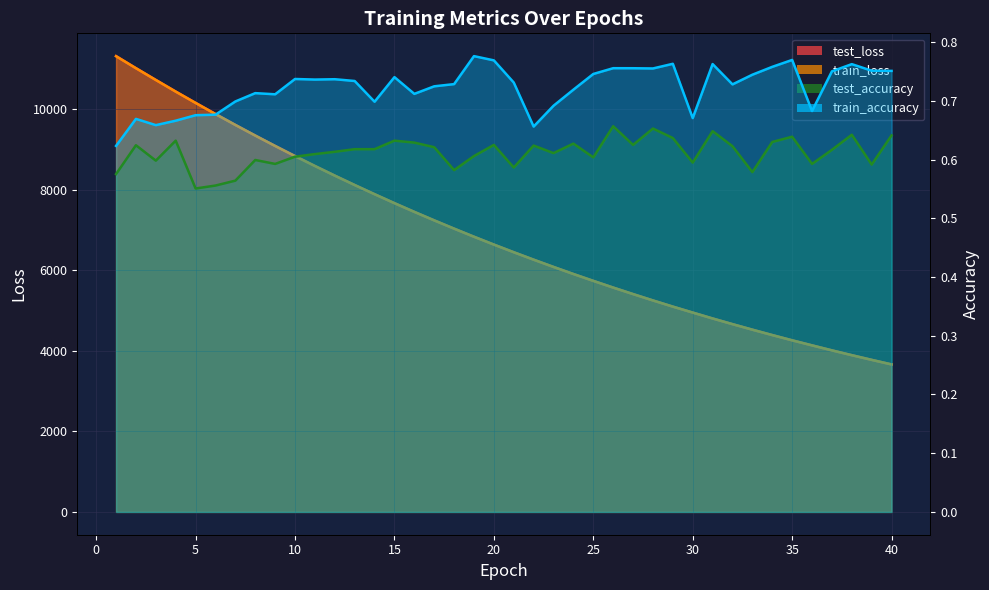

Which series has the largest range (max minus min)?

test_loss